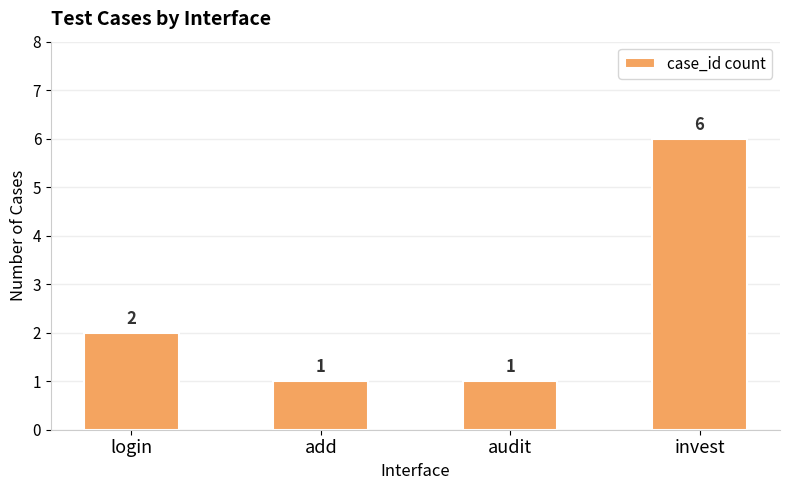

Reading left to right, list all the values displayed in this chart.

login=2	add=1	audit=1	invest=6